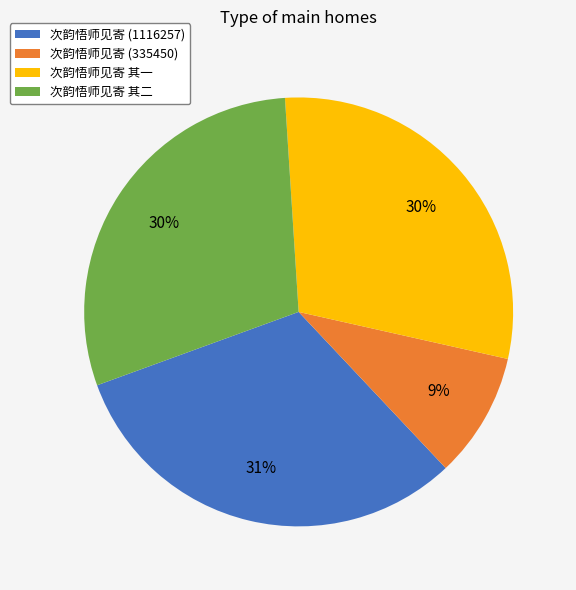

True or false: 次韵悟师见寄 其一 accounts for 30% of the total.

True